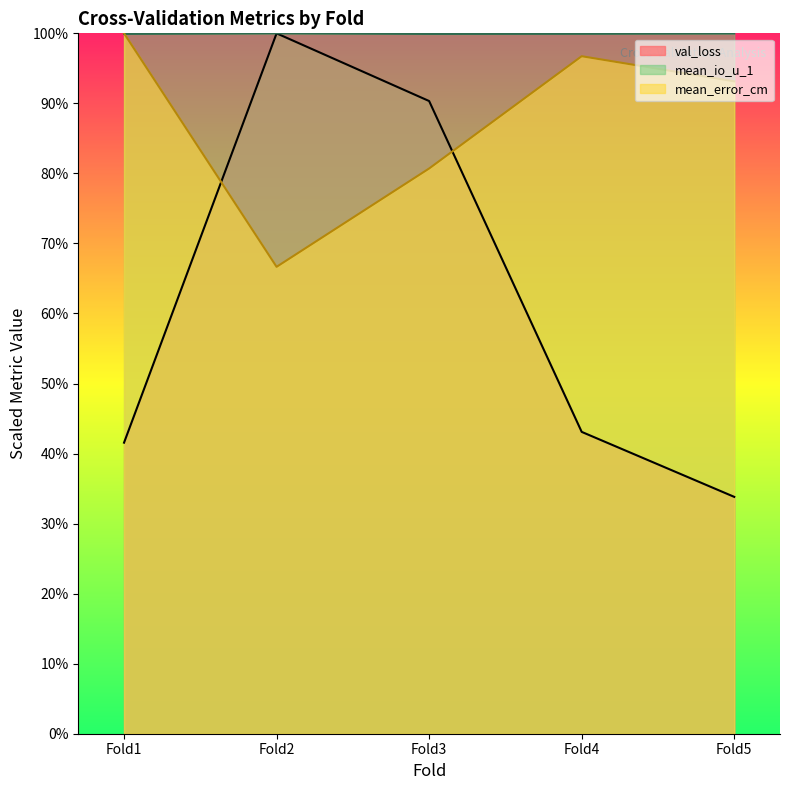

True or false: val_loss and mean_io_u_1 cross at least once.

False